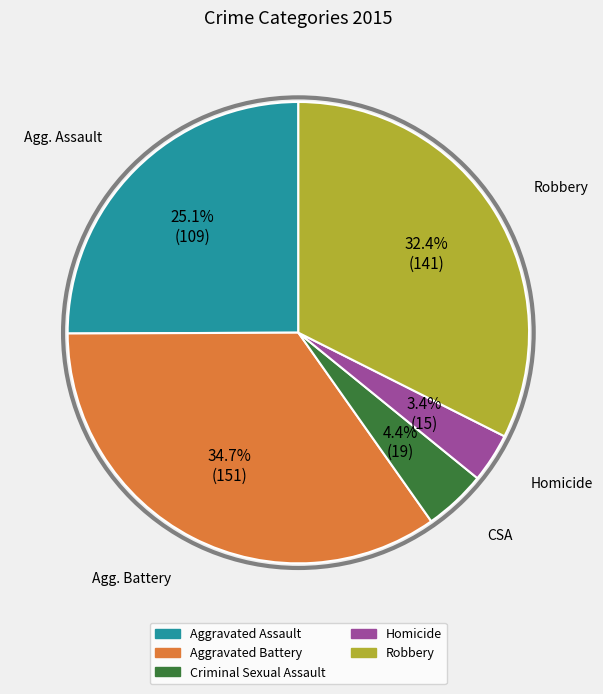

Which has a higher value, Aggravated Assault or Criminal Sexual Assault?

Aggravated Assault